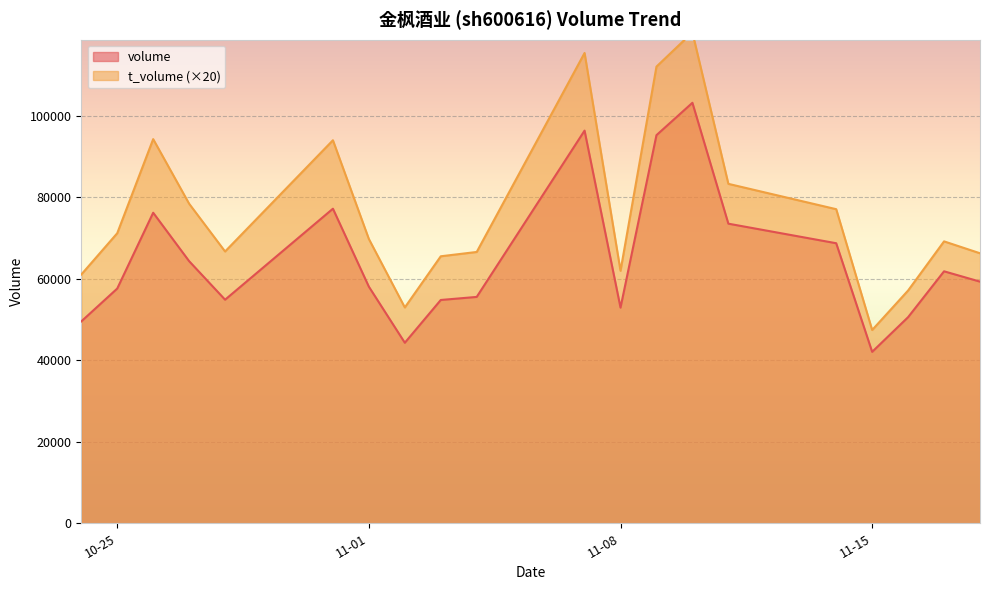

What is the difference between the highest and lowest values at 2022-11-03?

10727